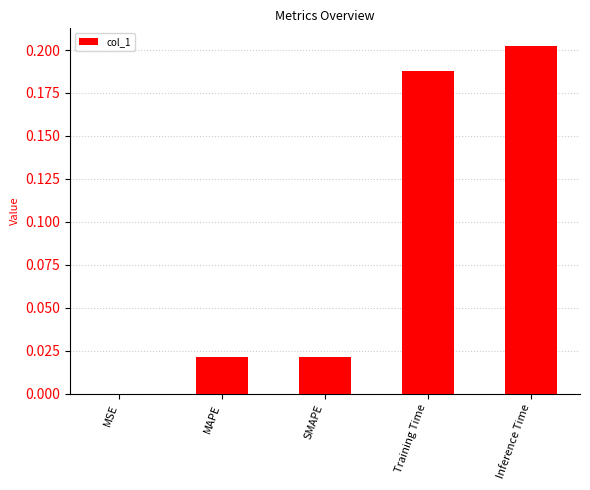

Which category has the highest value across all series?

Inference Time